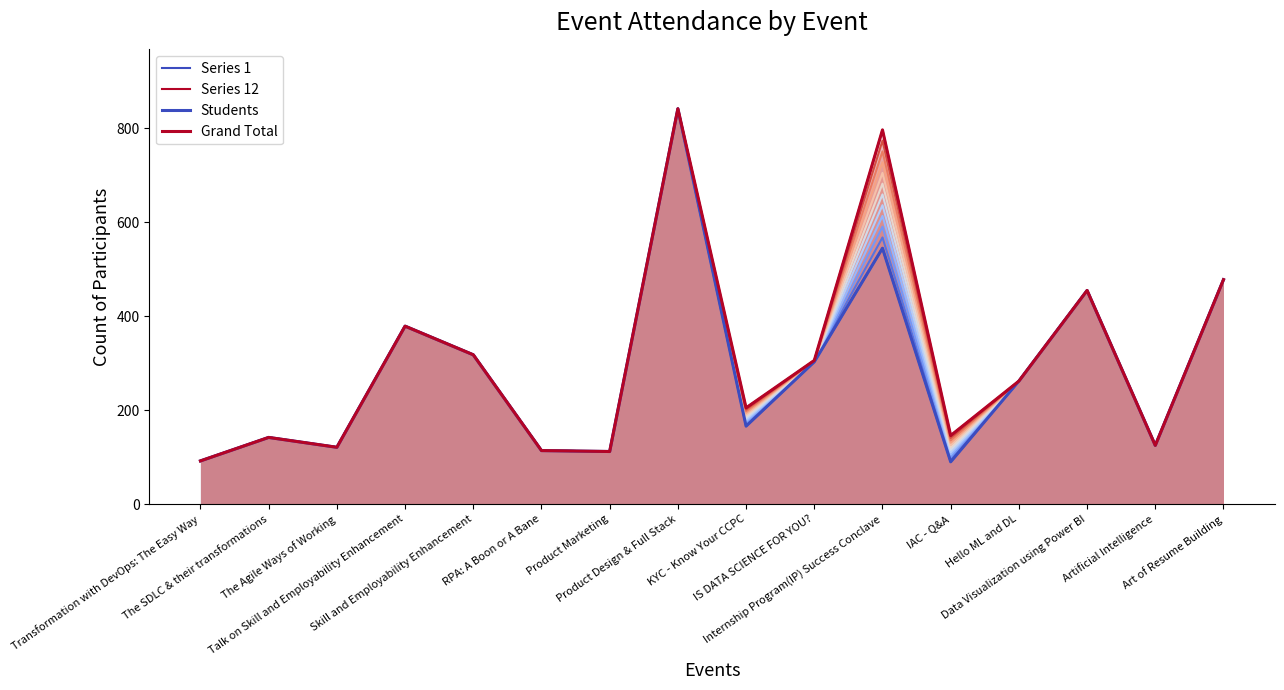

What is the total value across all series at Internship Program(IP) Success Conclave?

2684